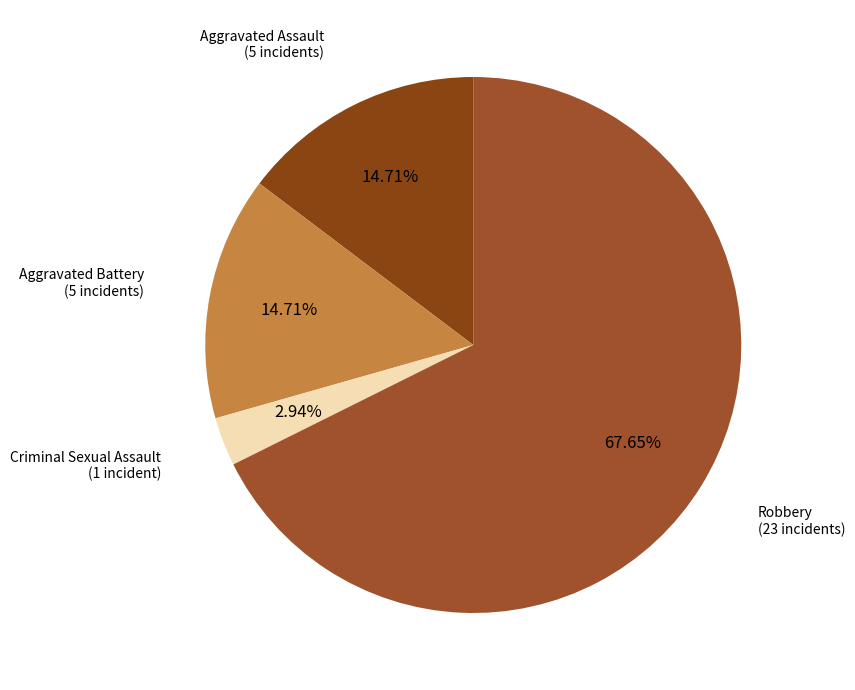

To the nearest percent, what percentage of the pie is Aggravated Assault?

15%